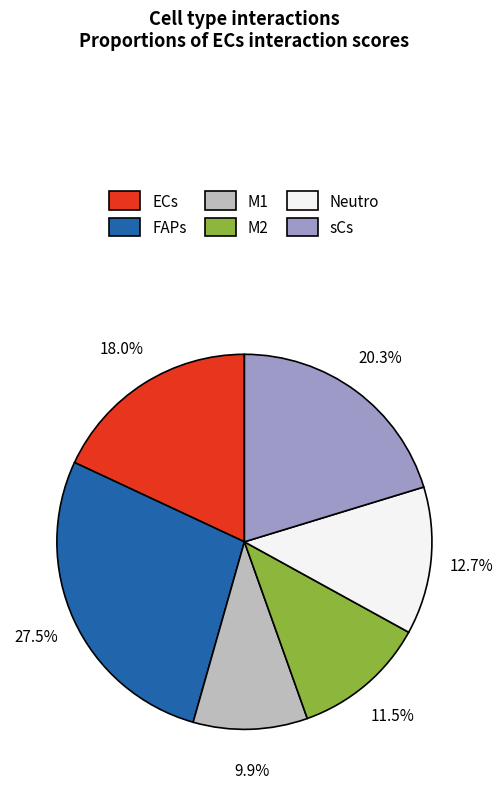

To the nearest percent, what percentage of the pie is M1?

10%